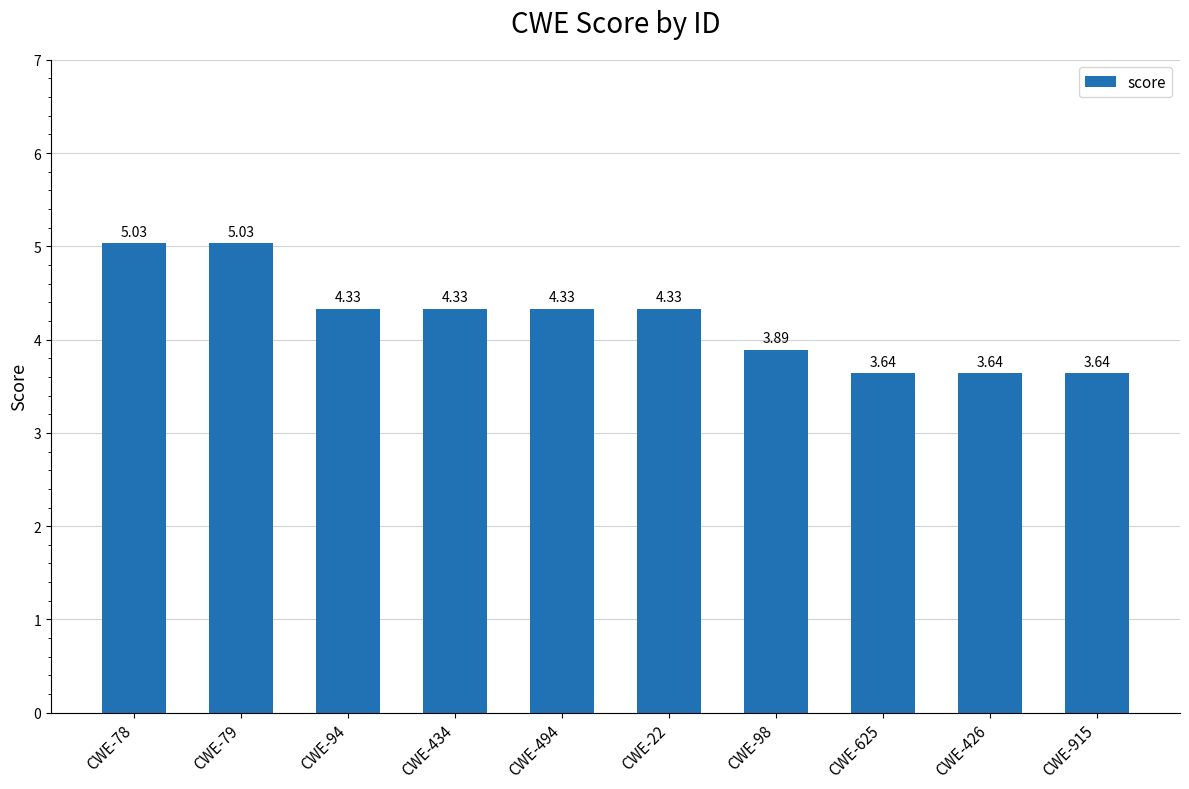

At which label does the data first exceed 4?

CWE-78